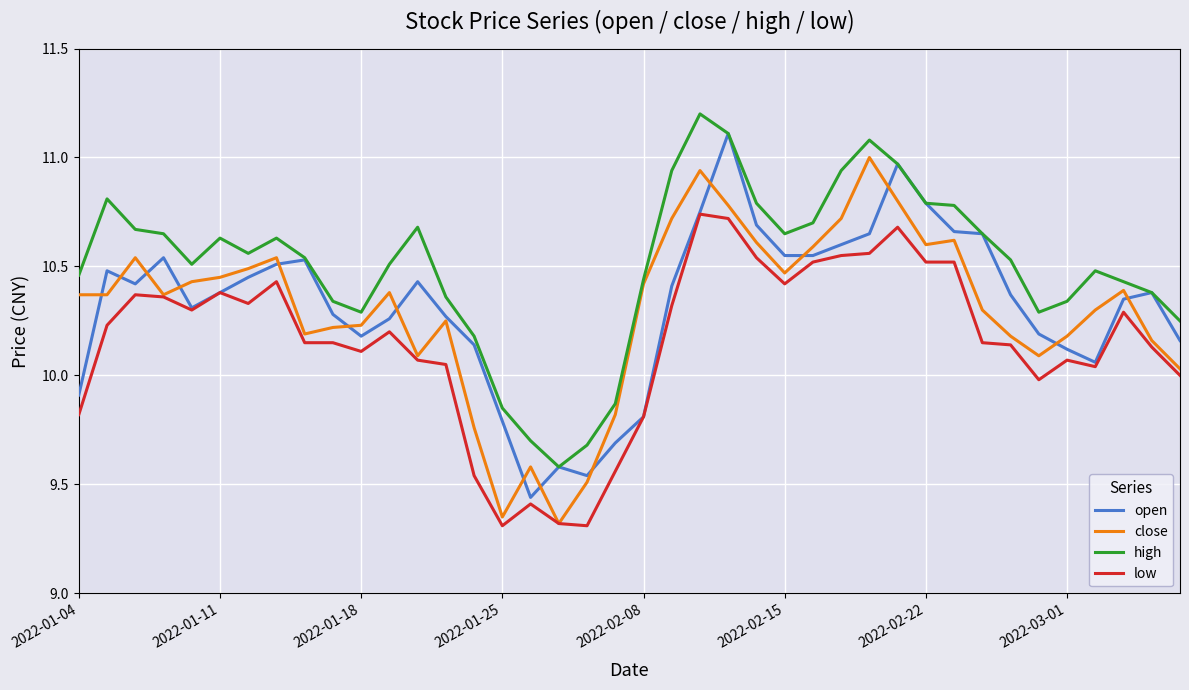

Count the number of categories in the chart.

40